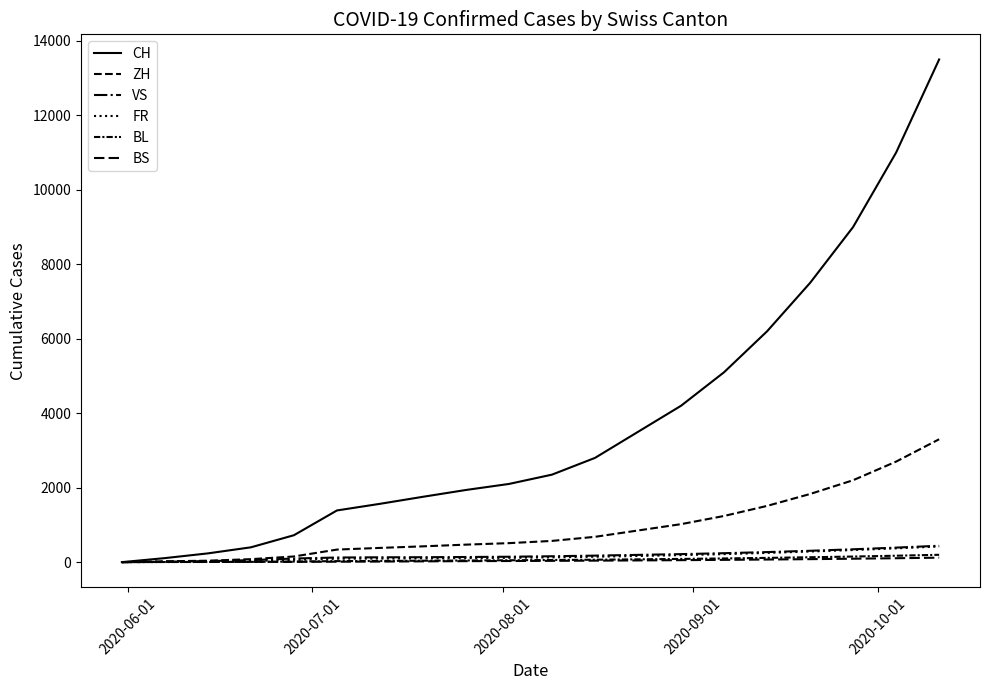

Does the chart have visible grid lines?

No